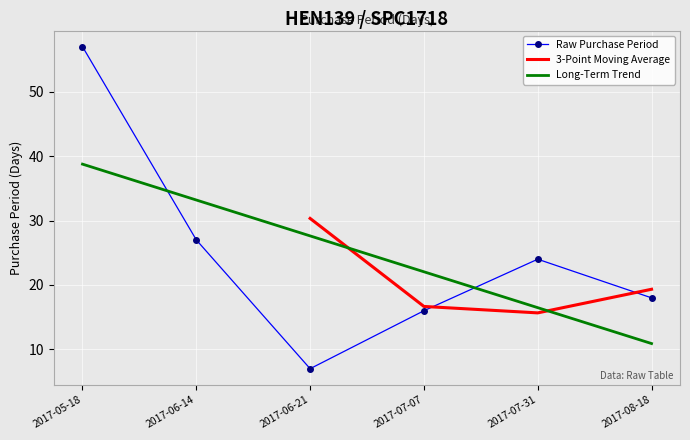

Rank the categories by value from highest to lowest.

2017-05-18, 2017-06-14, 2017-07-31, 2017-08-18, 2017-07-07, 2017-06-21